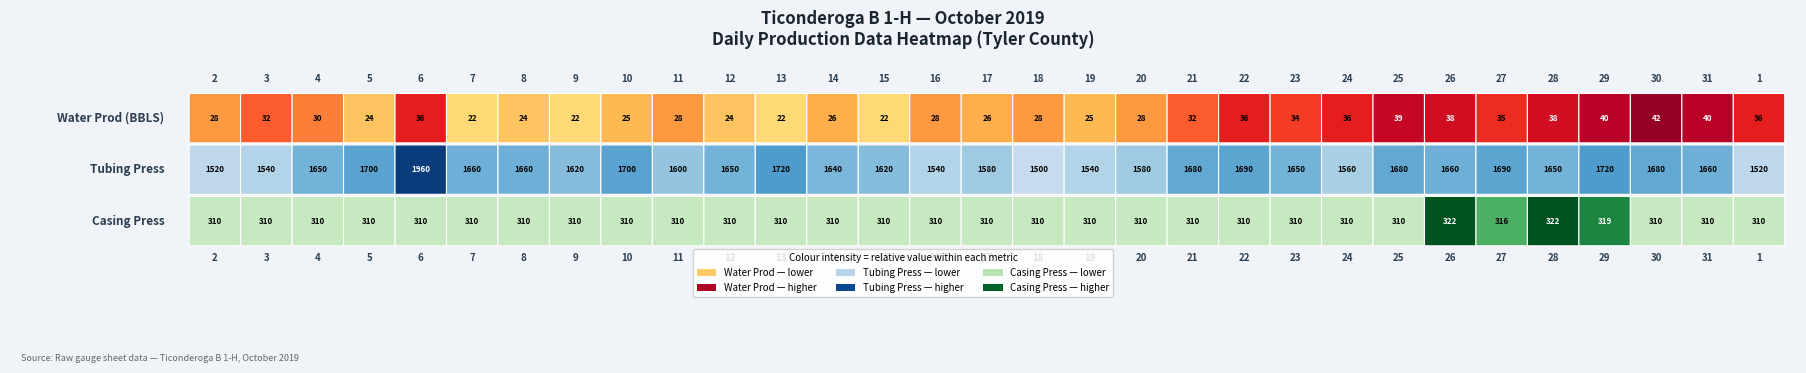

Between 18 and 4, which is larger?

4